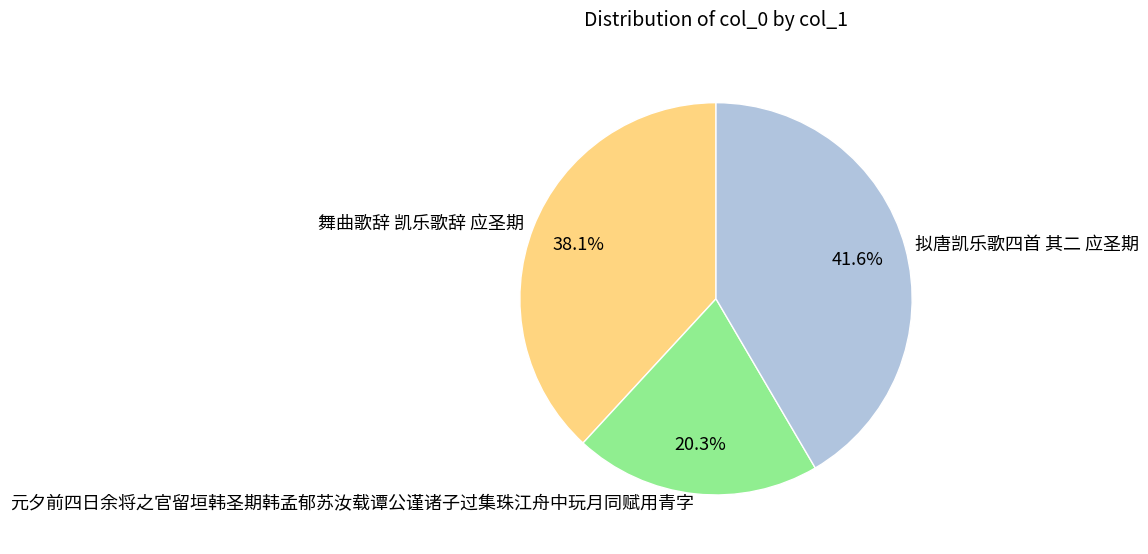

Which category has the smallest portion of the pie?

元夕前四日余将之官留垣韩圣期韩孟郁苏汝载谭公谨诸子过集珠江舟中玩月同赋用青字